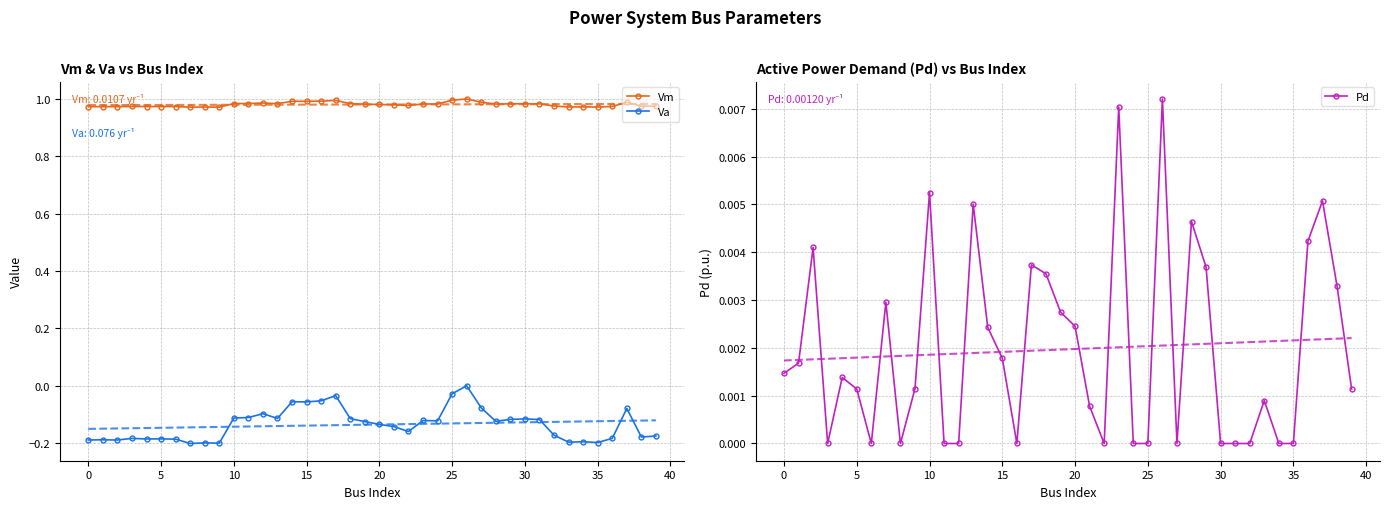

True or false: Pd and Va cross at least once.

False